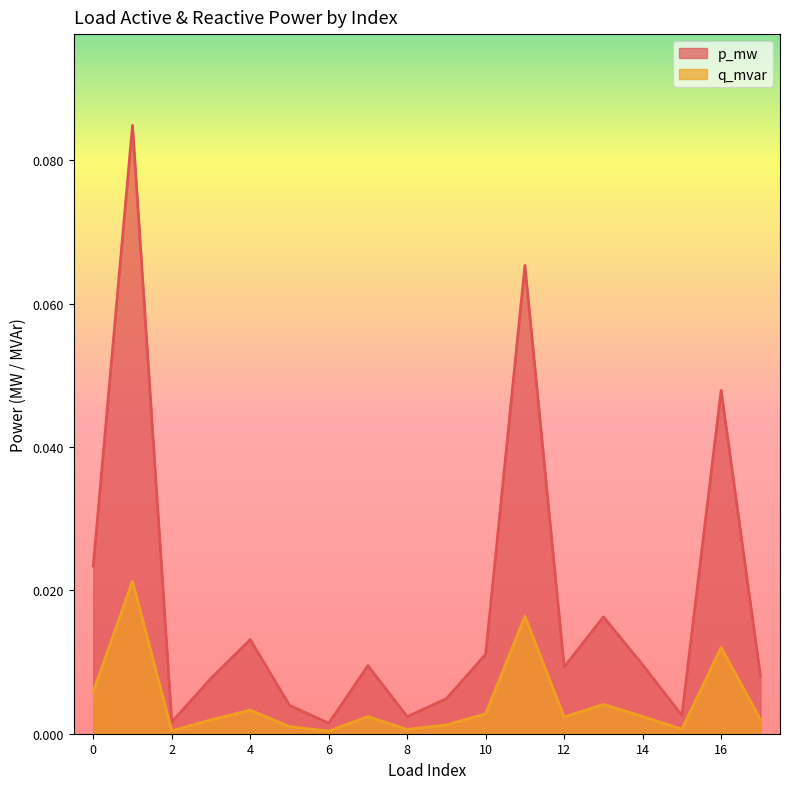

True or false: p_mw has a value of 0.0 at 0.

True